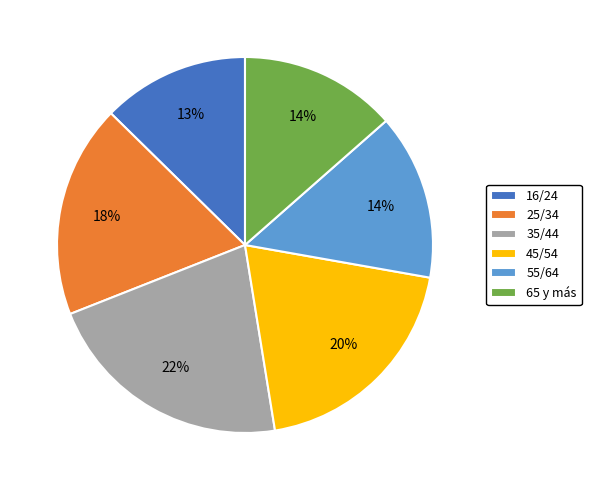

To the nearest percent, what percentage of the pie is 55/64?

14%